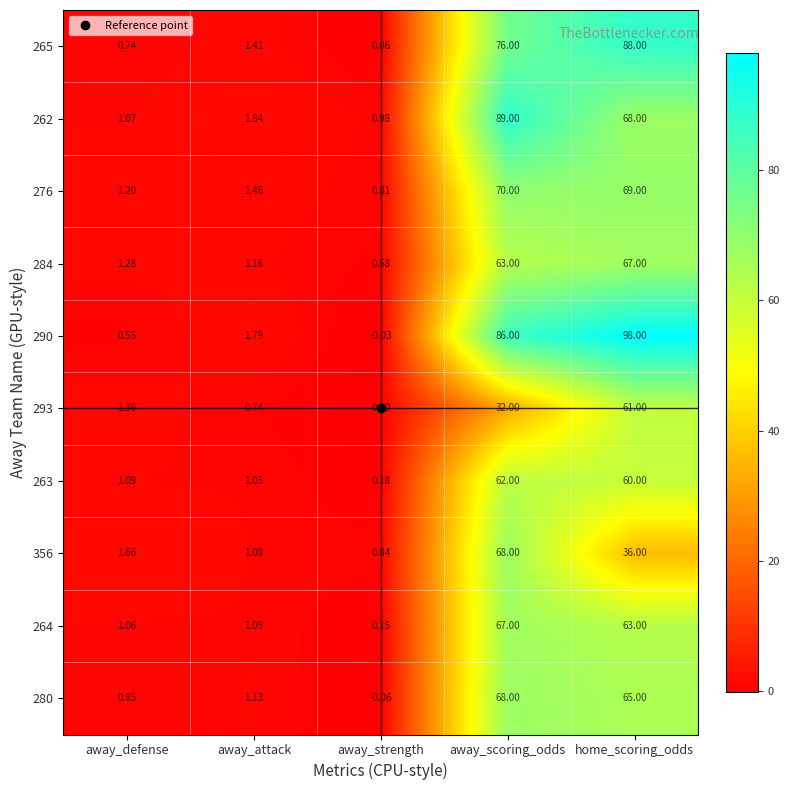

Which label corresponds to the largest value in the chart?

home_scoring_odds